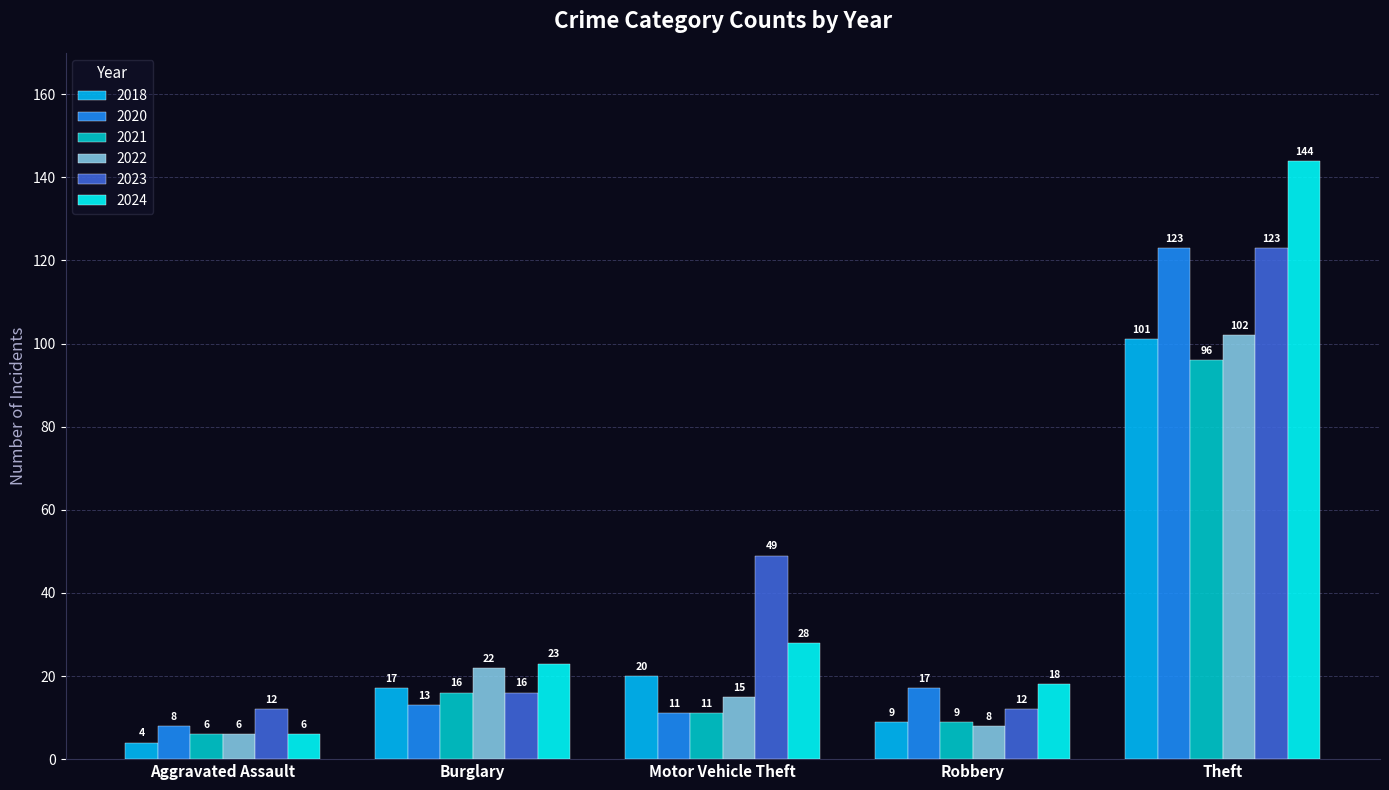

Which category has the highest value across all series?

Theft